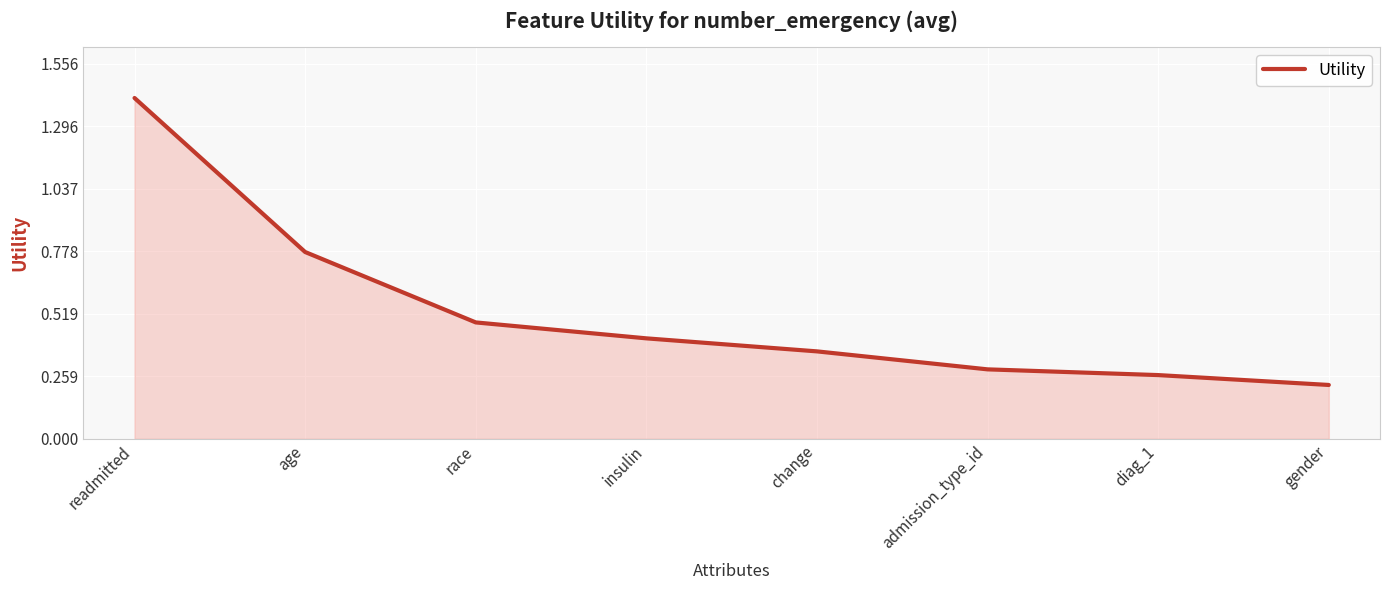

What is the sum of all values?

4.2